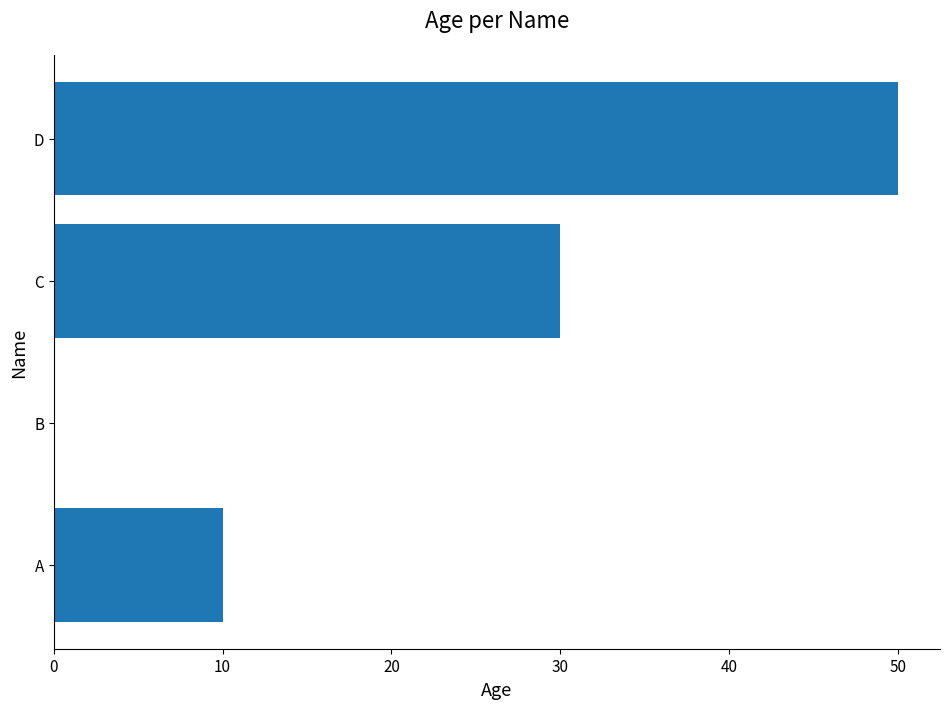

Is it true that the value at A is 18?

False